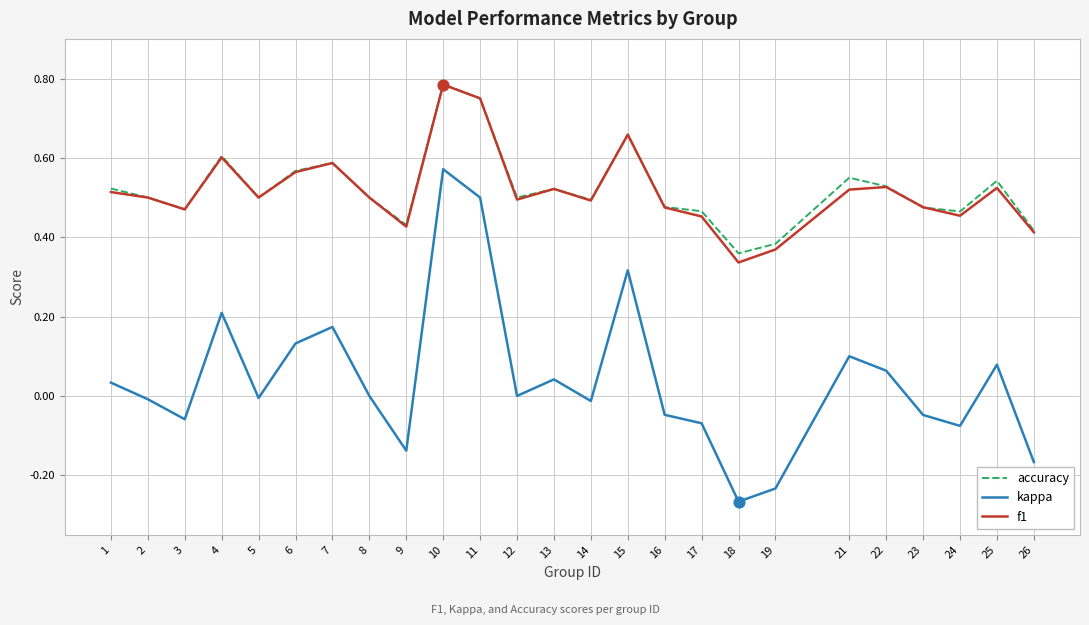

Which series has the largest range (max minus min)?

kappa